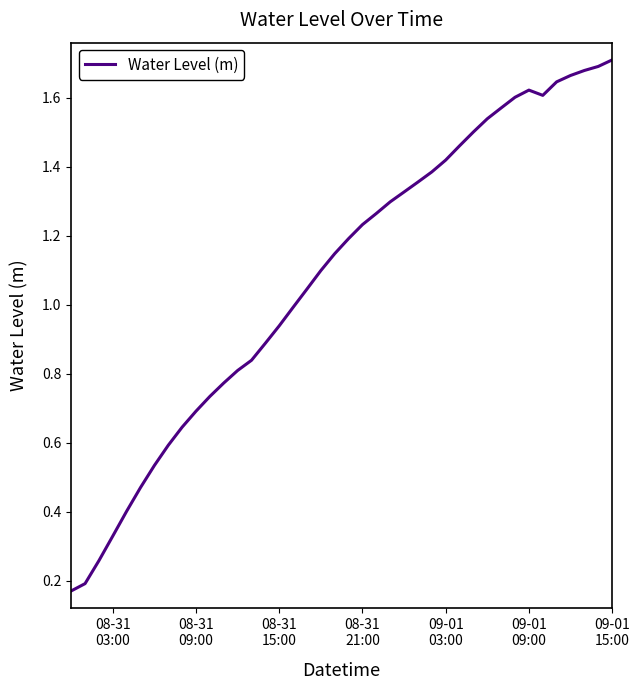

True or false: the data has more than 2 interior local peaks.

False